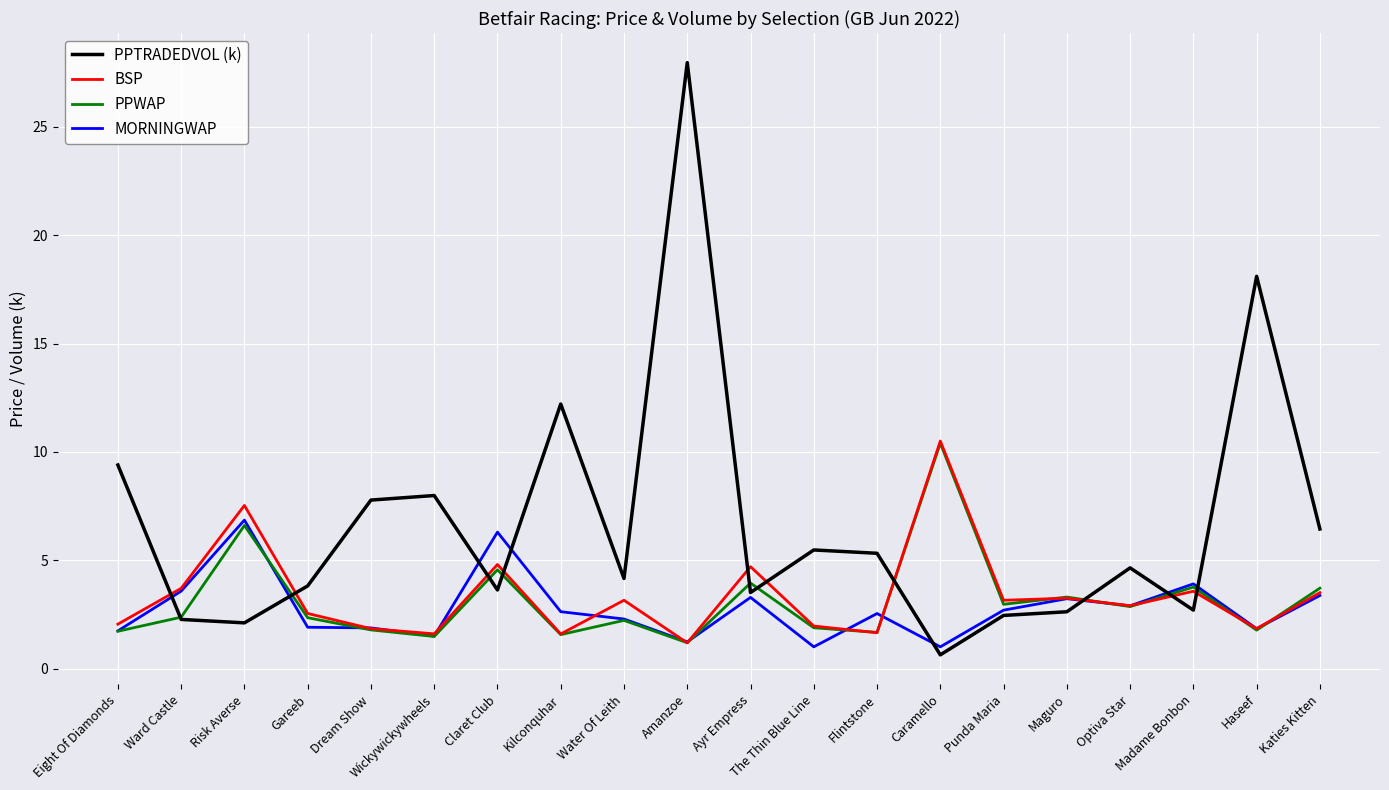

What is the sum of the PPWAP values at Kilconquhar and Flintstone?

3.2